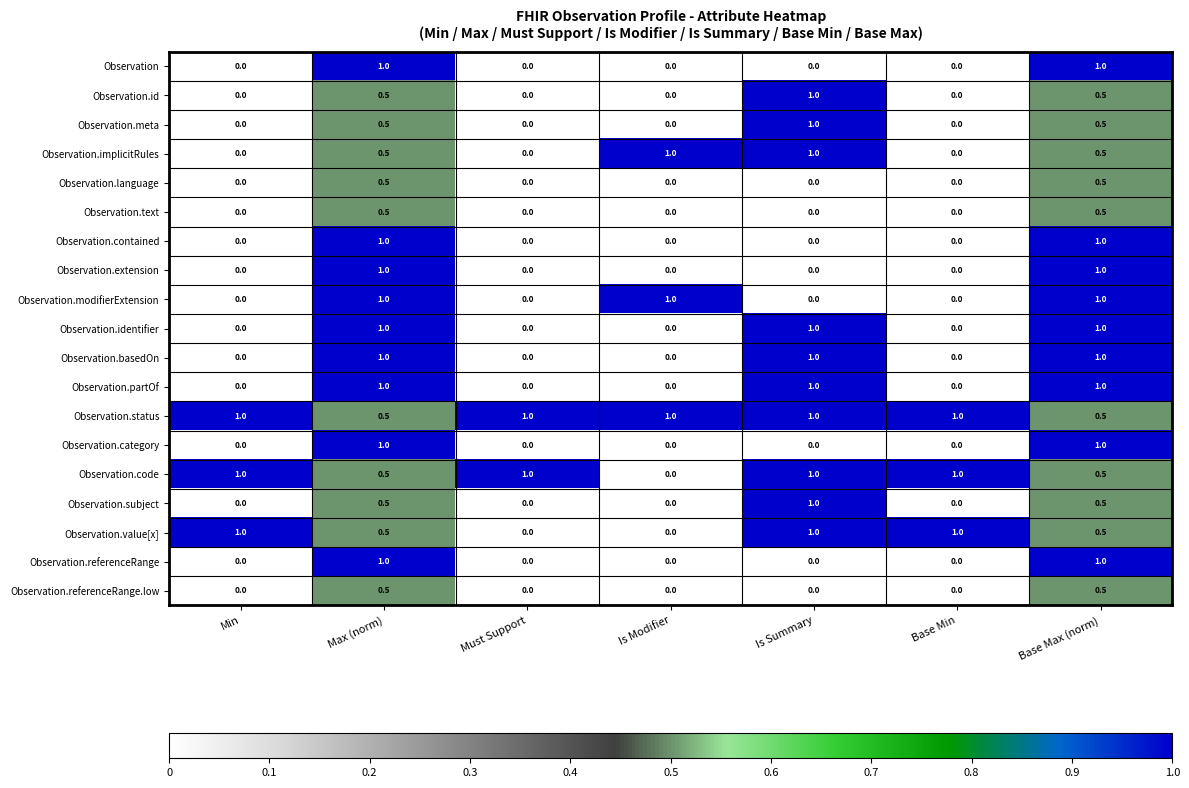

What is the average value of the Observation.referenceRange series?

0.3